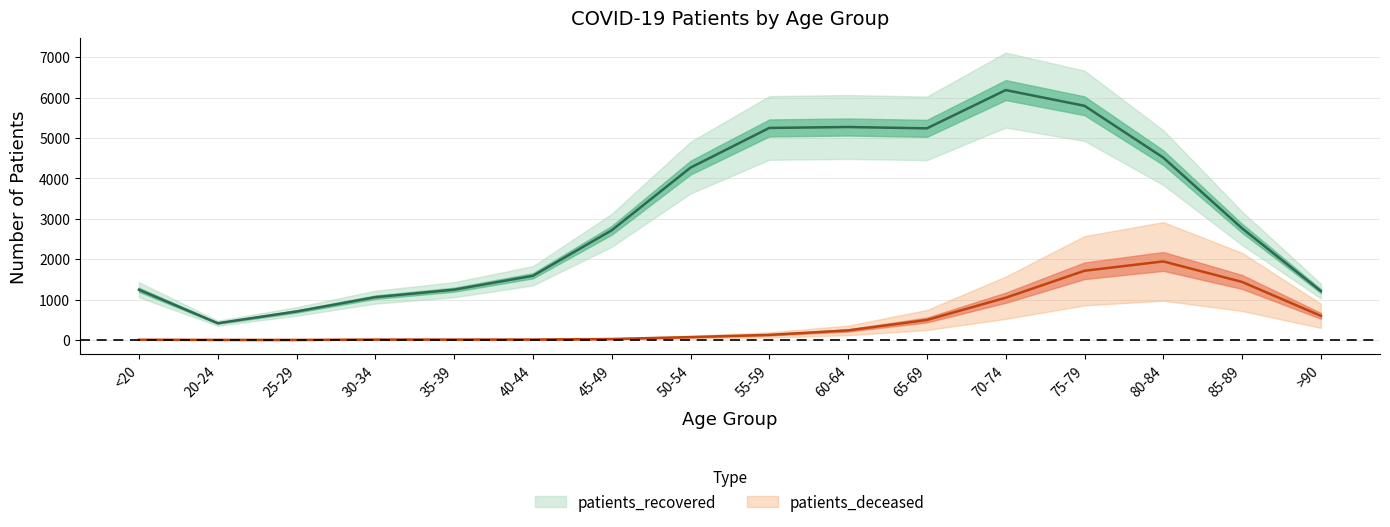

True or false: patients_recovered and patients_deceased cross at least once.

False